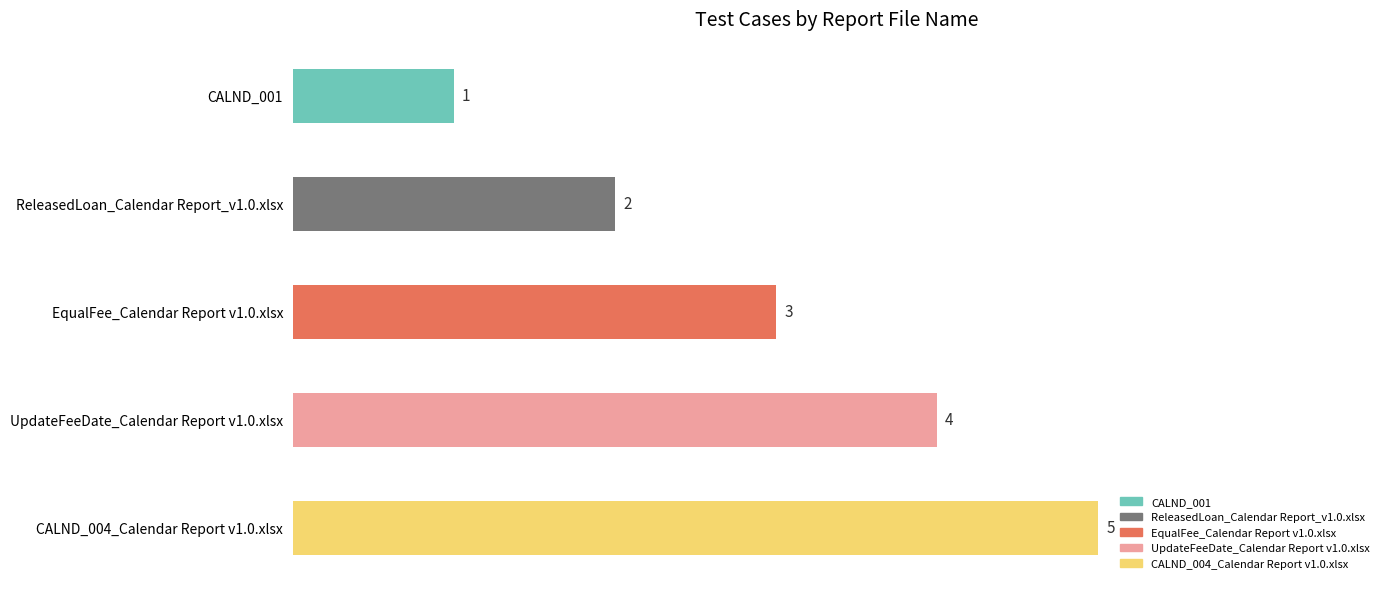

Count the values in the range 2 to 4.

3